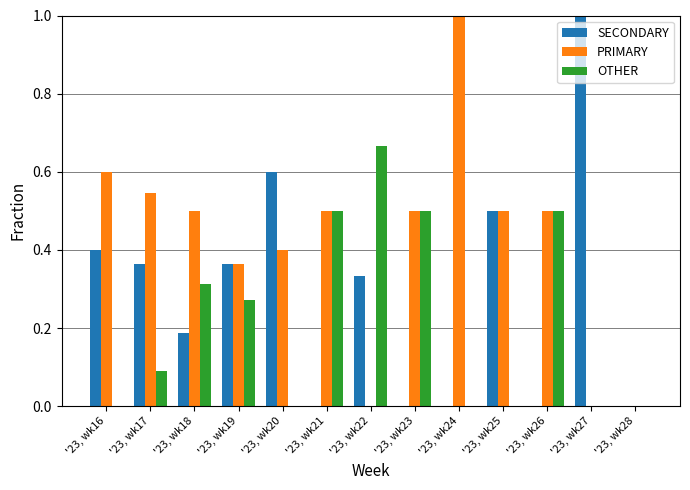

Does the chart contain stacked bars?

No